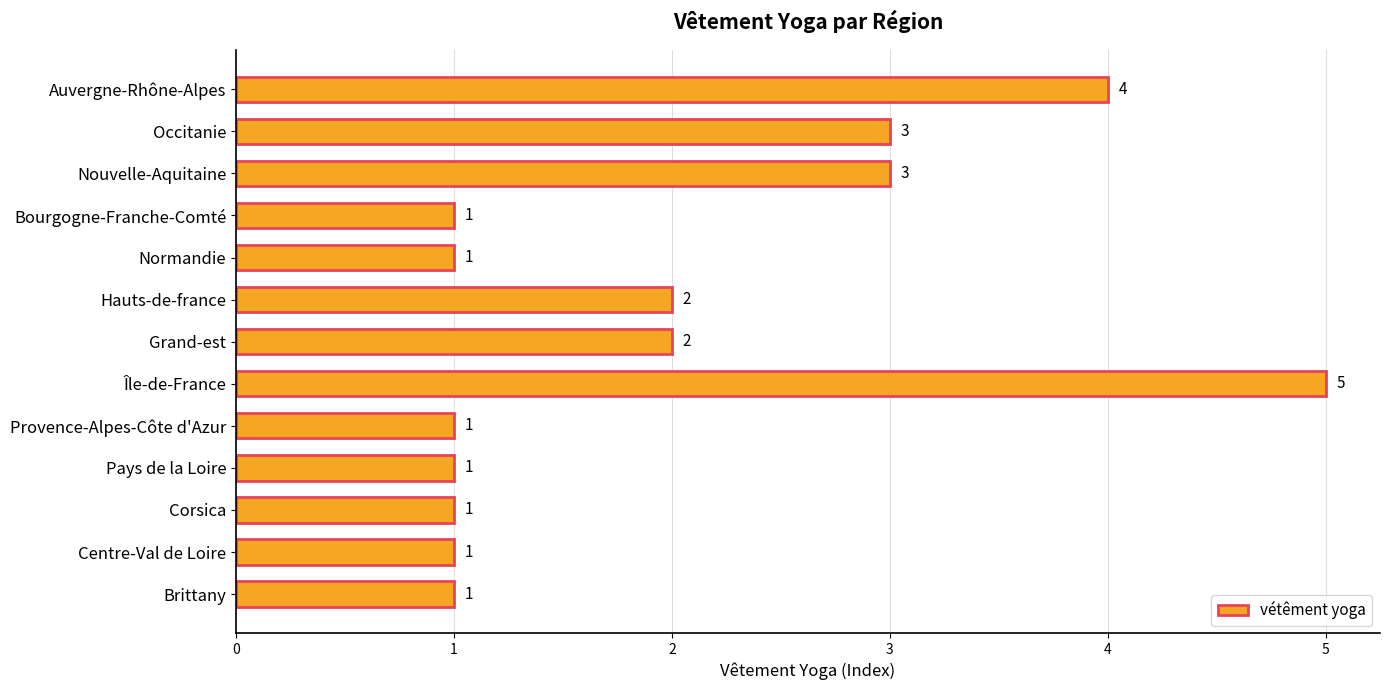

Reading bottom to top, what are all the values shown in this chart?

Brittany=1	Centre-Val de Loire=1	Corsica=1	Pays de la Loire=1	Provence-Alpes-Côte d'Azur=1	Île-de-France=5	Grand-est=2	Hauts-de-france=2	Normandie=1	Bourgogne-Franche-Comté=1	Nouvelle-Aquitaine=3	Occitanie=3	Auvergne-Rhône-Alpes=4